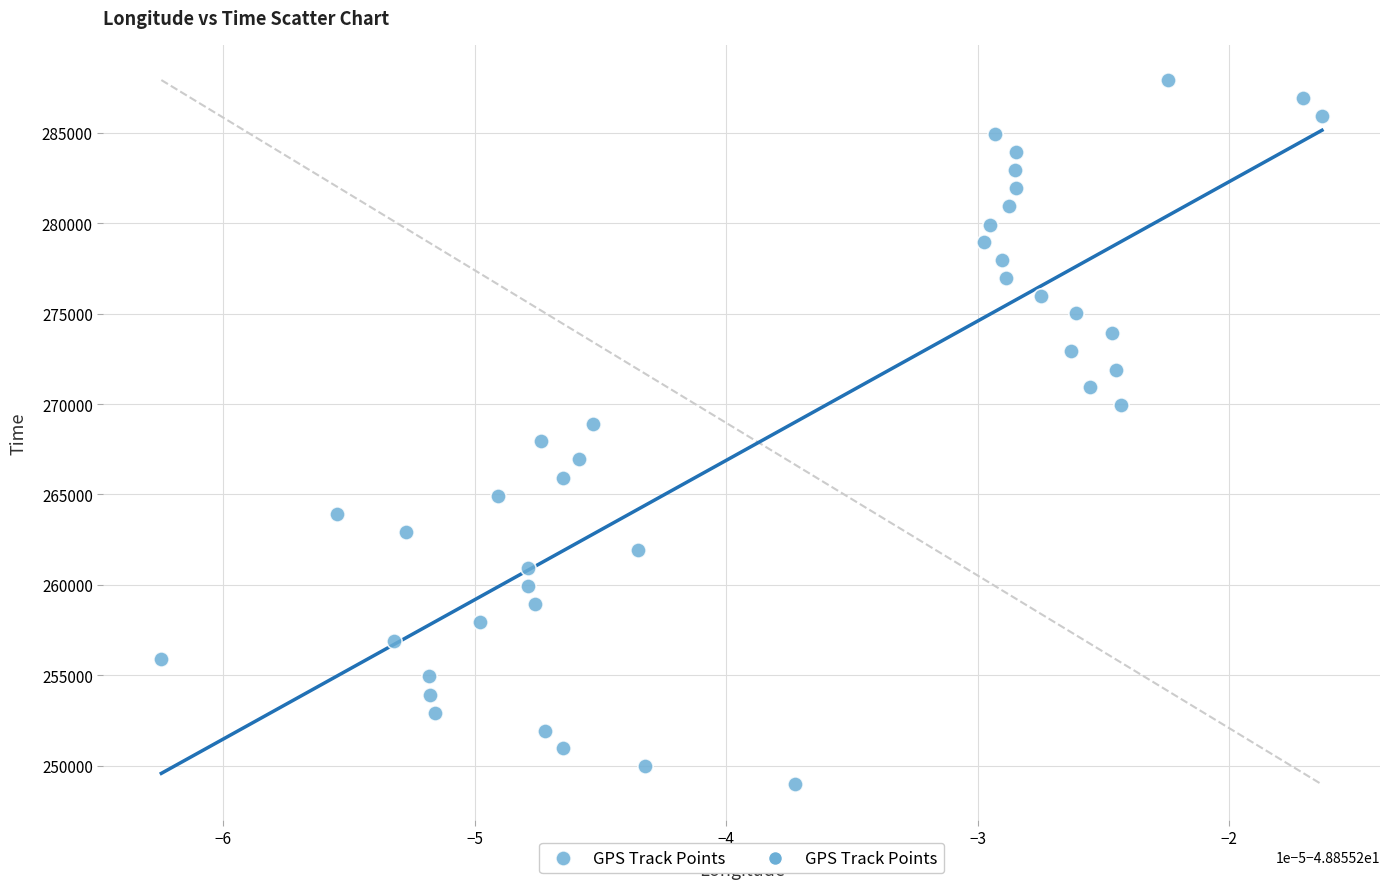

What is the range of Y values (max minus min)?

38952